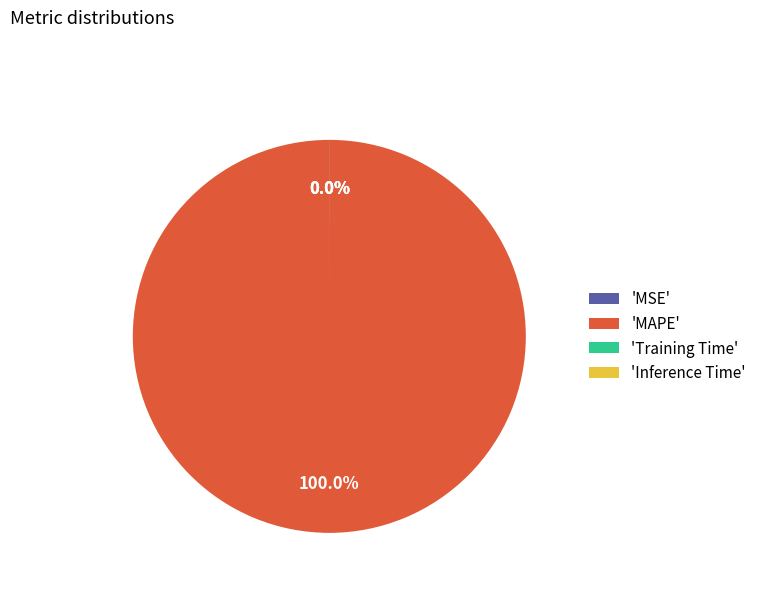

To the nearest percent, what is the difference between the largest and smallest slice percentages?

100%